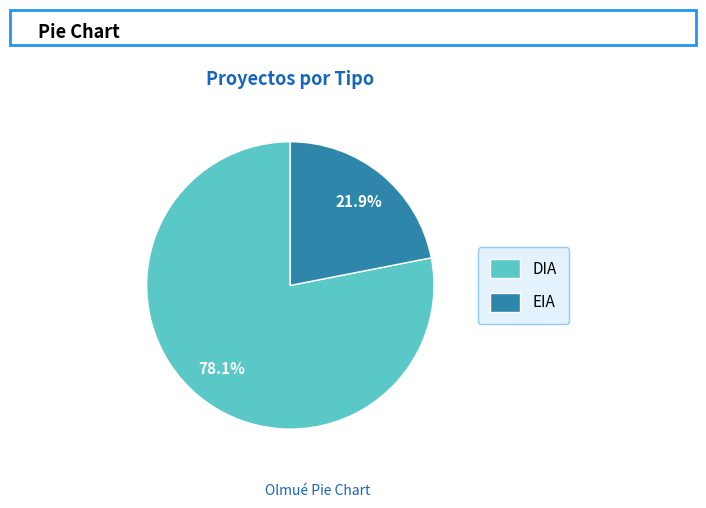

What is the total percentage of EIA and DIA?

100.0%